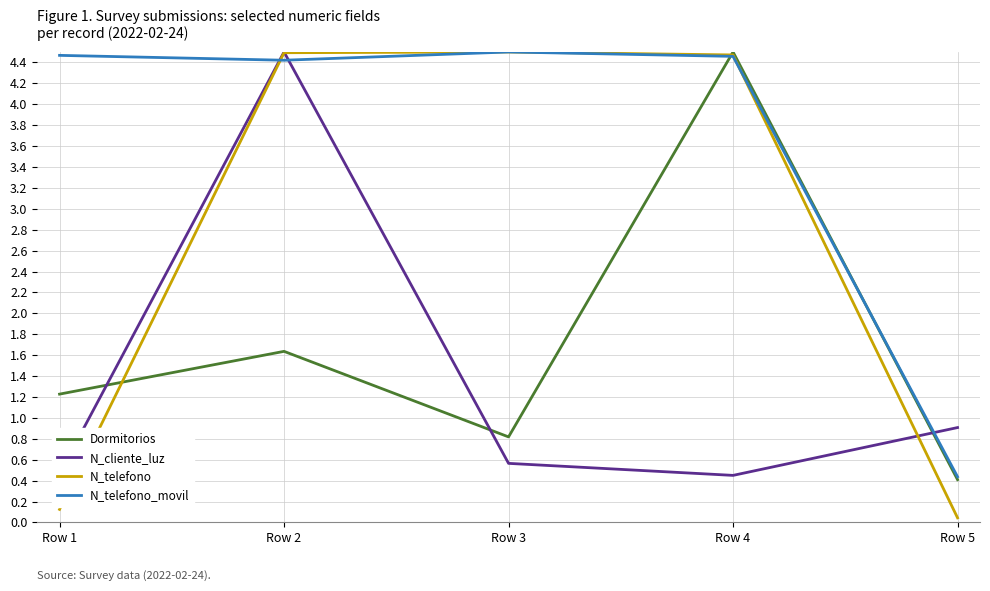

List the labels in order of Dormitorios value, smallest first.

Row 5, Row 3, Row 1, Row 2, Row 4